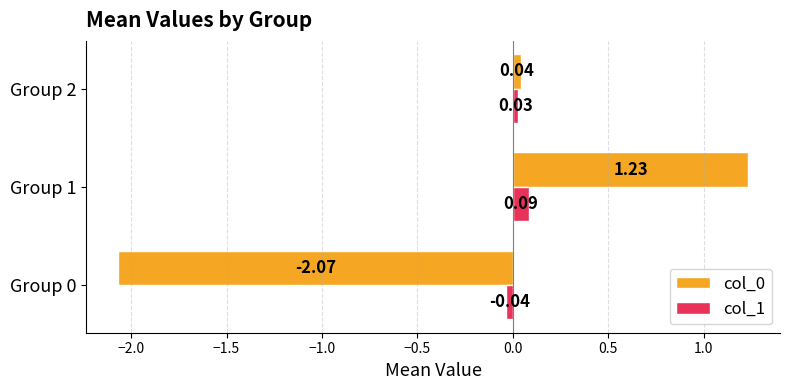

What is the difference between the highest and lowest values at Group 0?

2.0